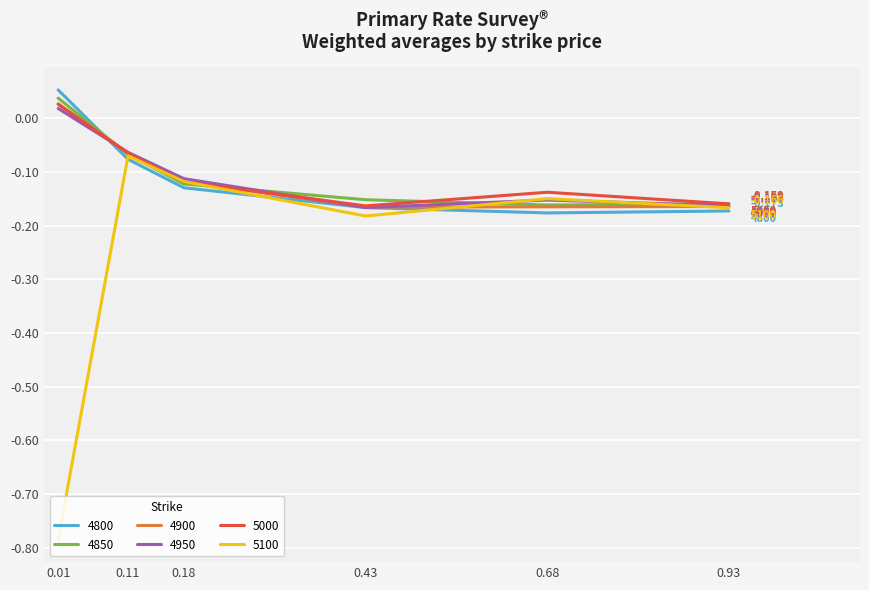

Is the value of 4800 at 0.18 greater than the value of 4900 at 0.93?

Yes